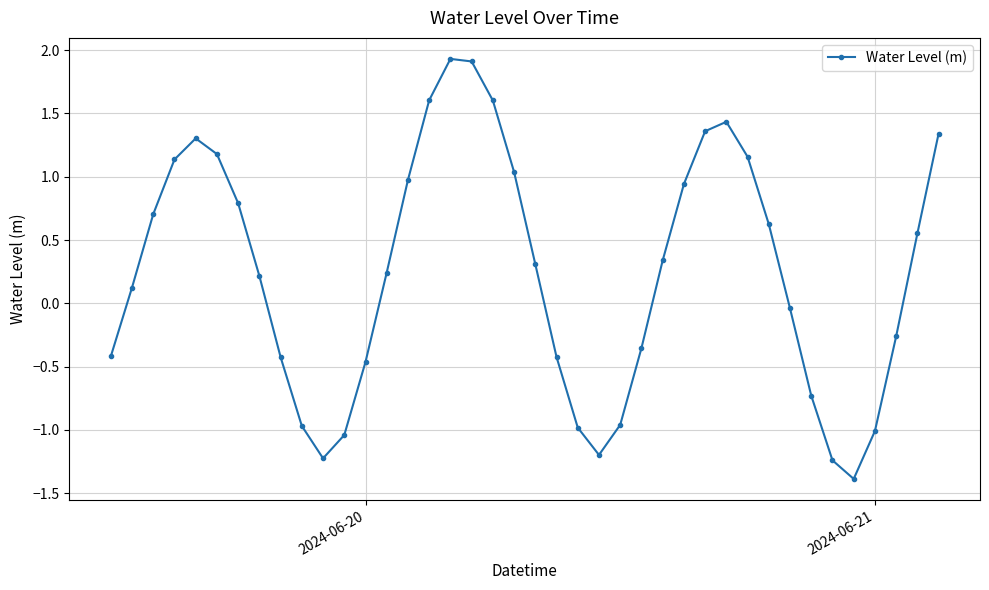

True or false: the data has more than 2 interior local peaks.

True